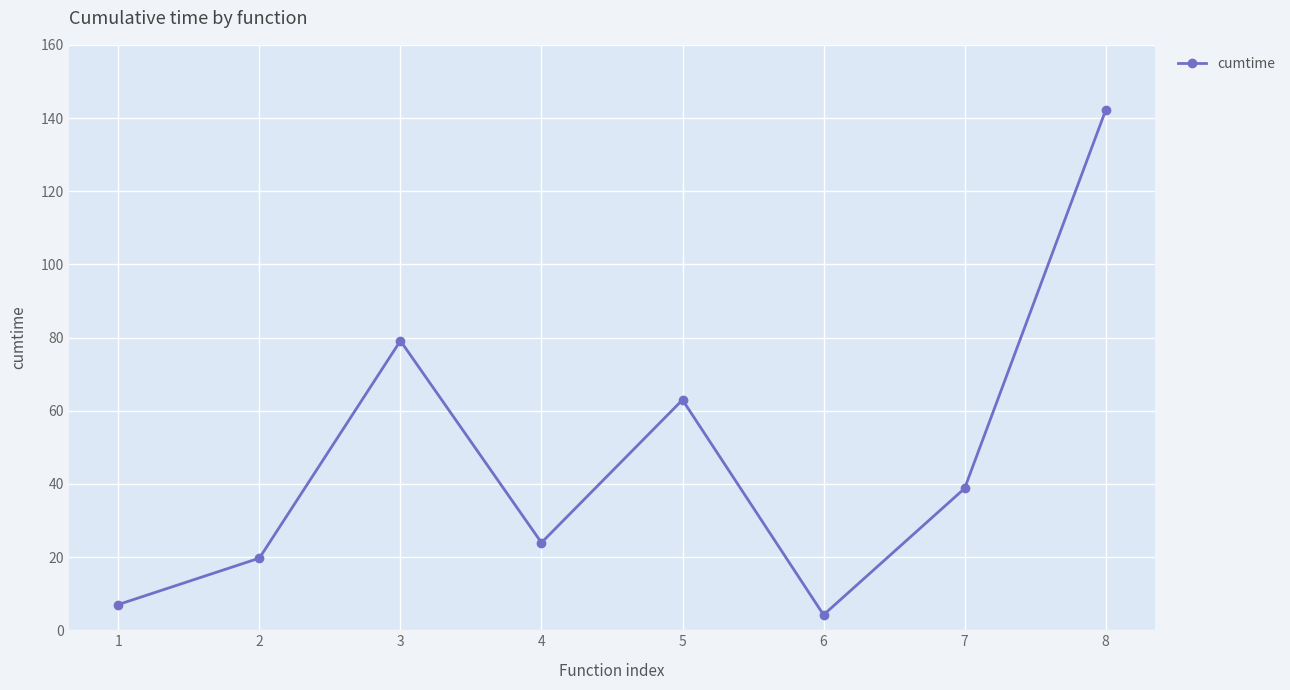

How many data points are less than 38?

4